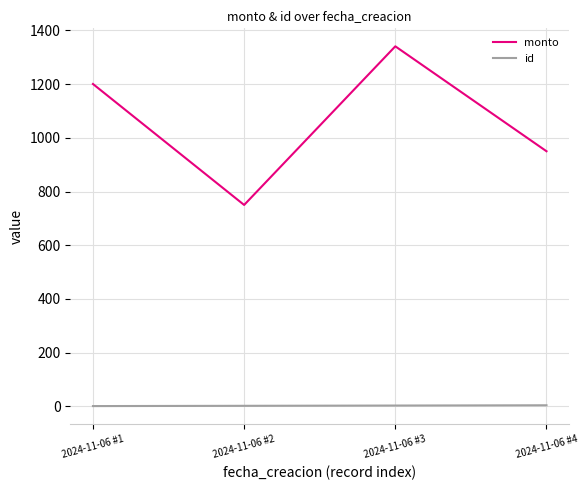

What is the greatest value displayed?

1340.8